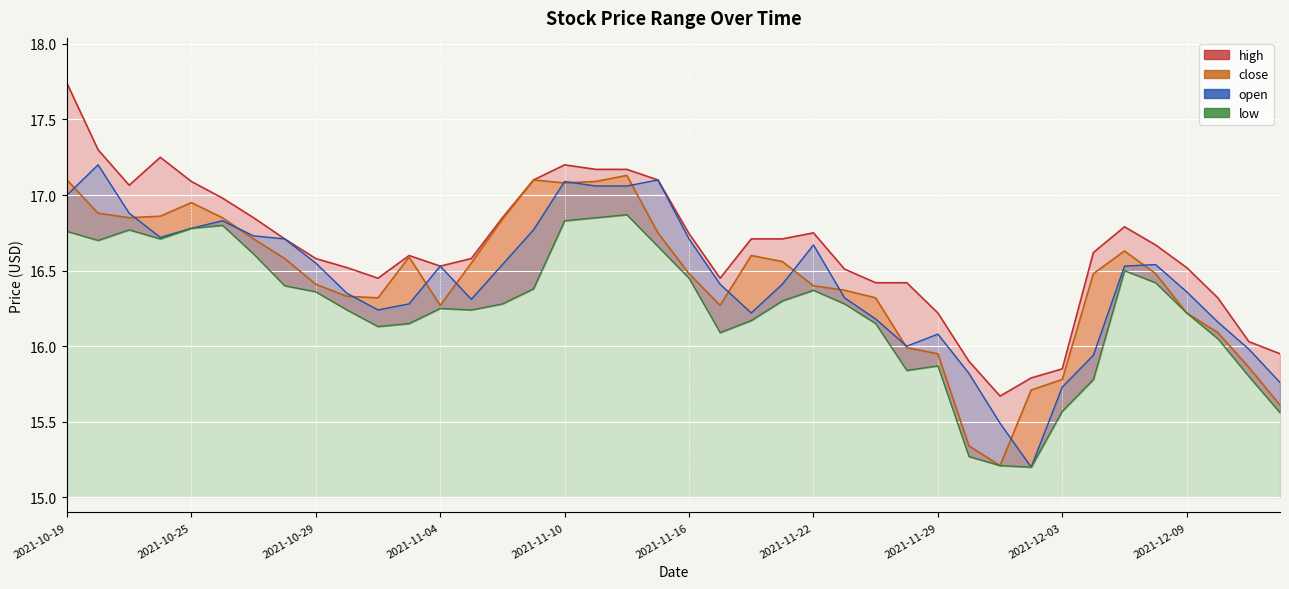

Which series has the widest spread of values?

high